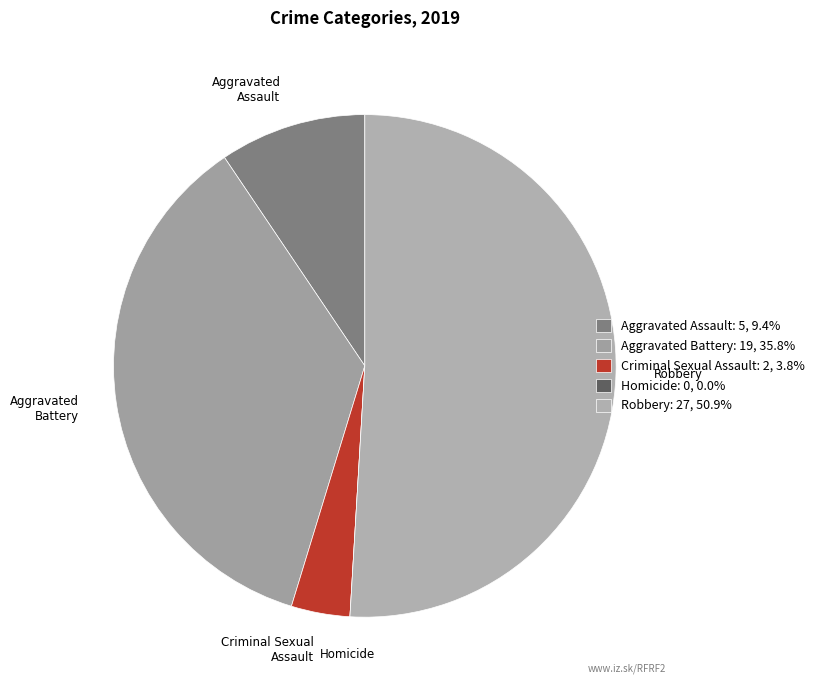

Rank the categories by value from highest to lowest.

Robbery, Aggravated Battery, Aggravated Assault, Criminal Sexual Assault, Homicide